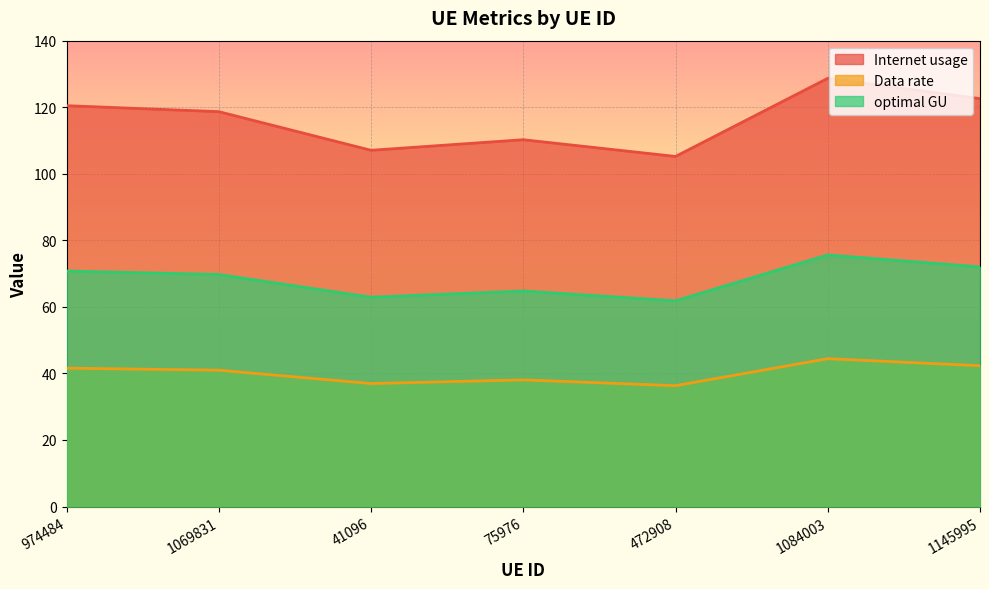

True or false: optimal GU has more than 1 interior local peaks.

True